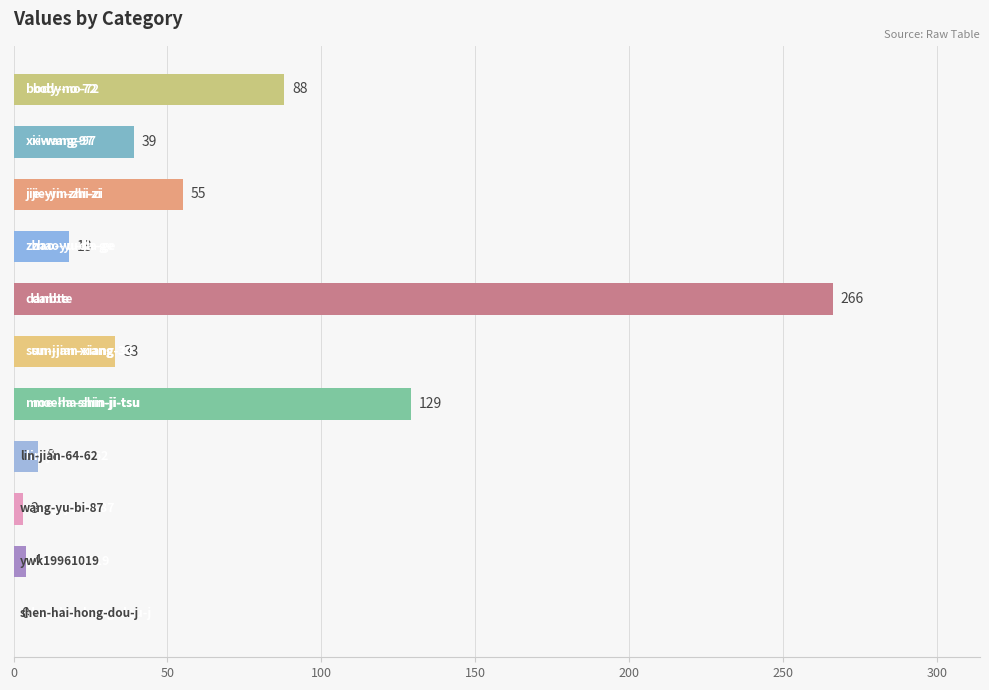

What is the greatest value displayed?

266